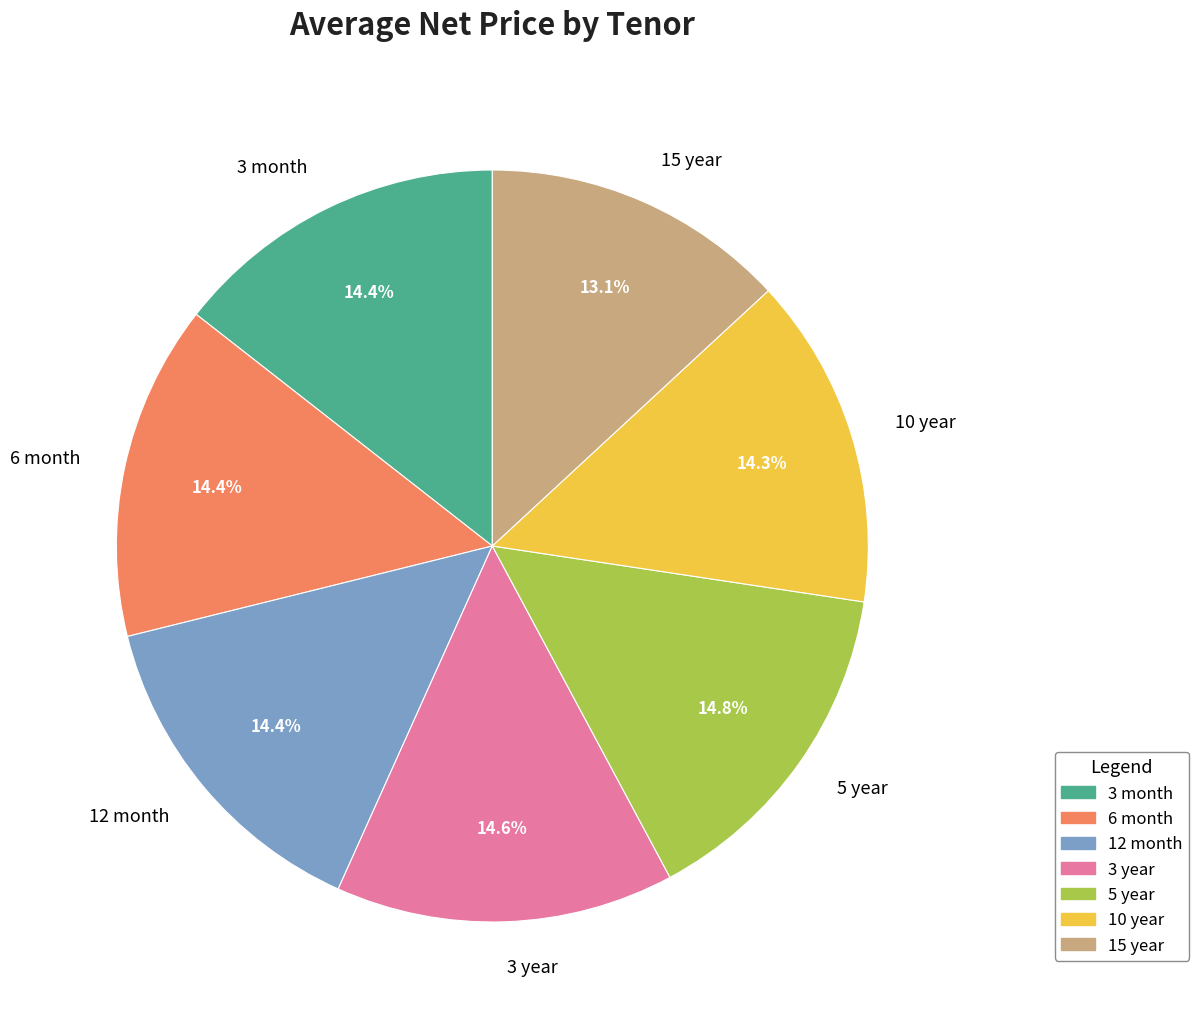

What percentage is the 3 year slice, to the nearest percent?

15%